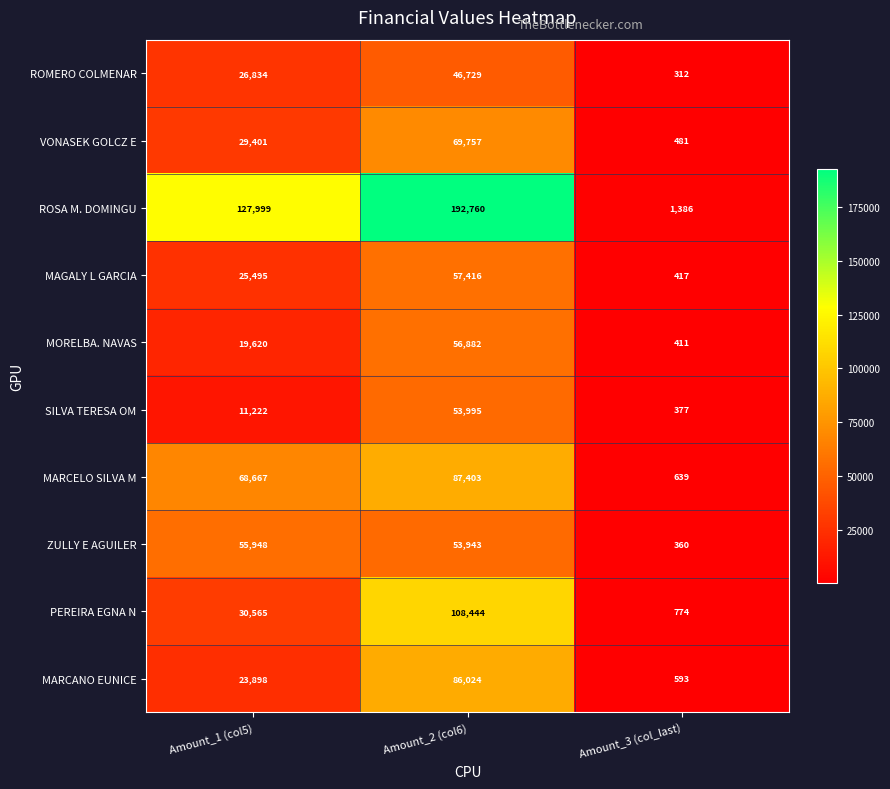

What is the difference between the highest and lowest values at Amount_3 (col_last)?

1074